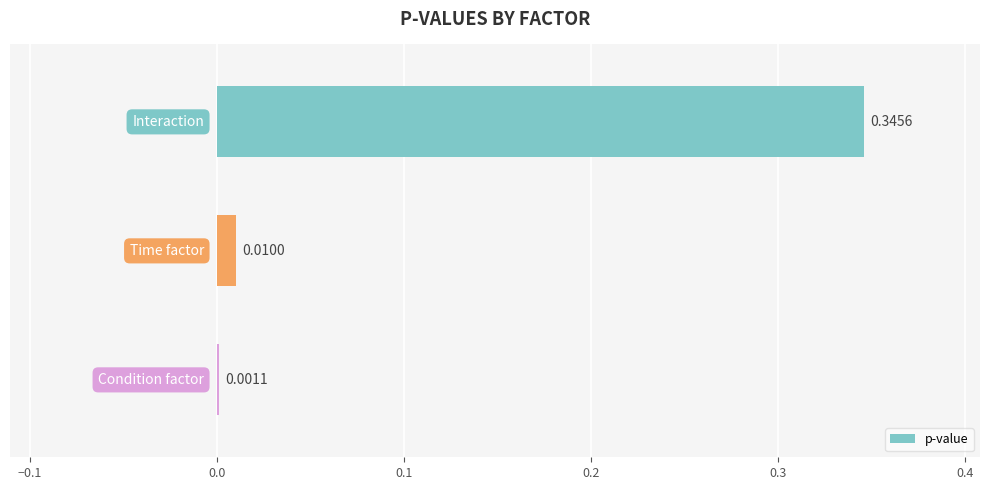

What is the sum of all values?

0.4